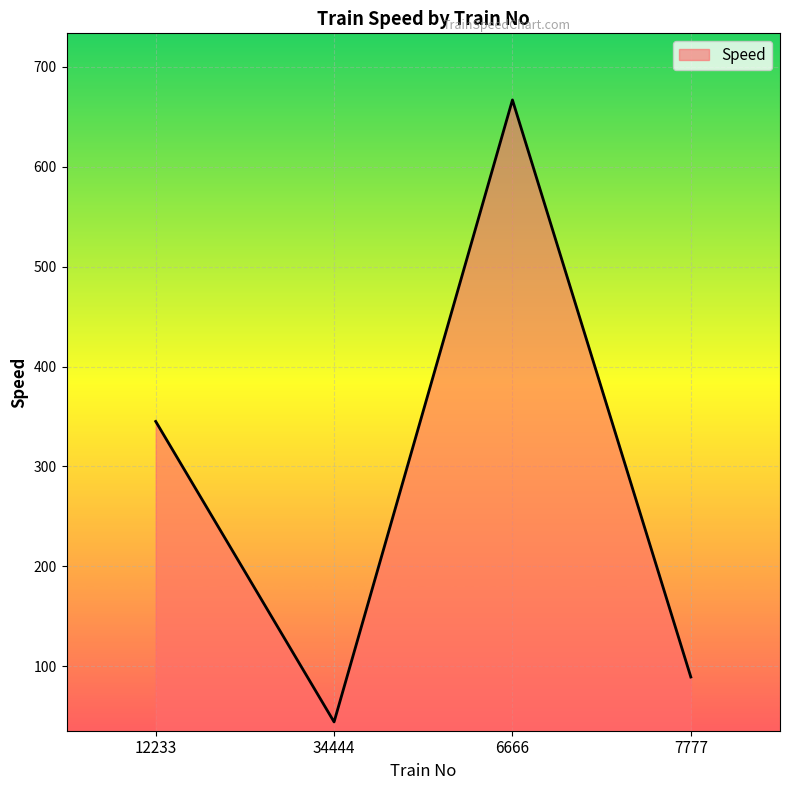

Read the value at 34444, to the nearest 10.

40